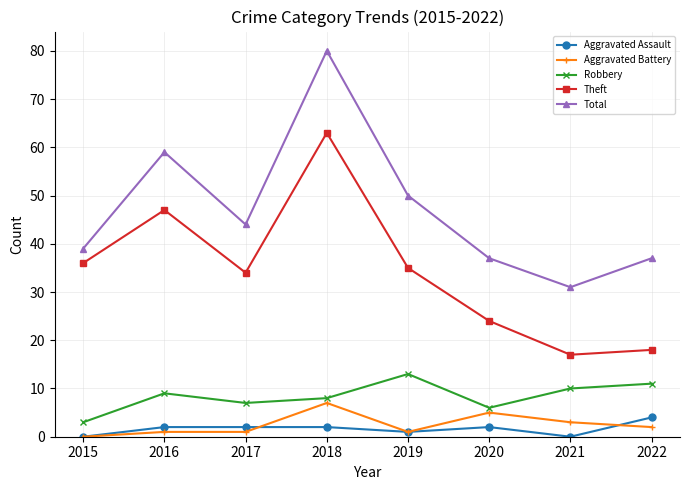

How many values in the Aggravated Battery series are below 2?

4